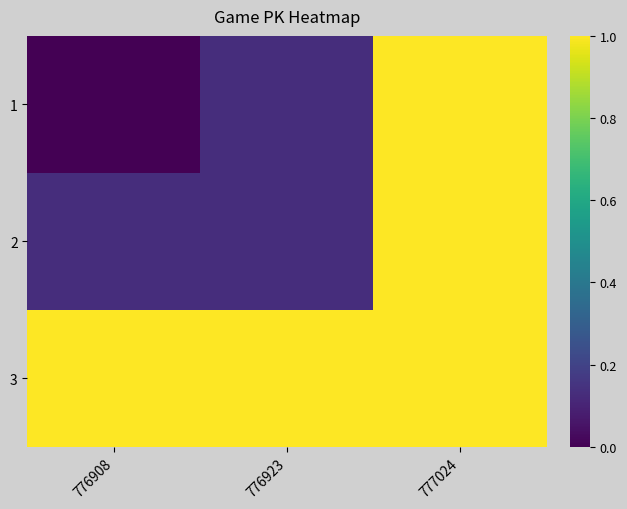

List the series in order of their peak value, lowest first.

1, 2, 3